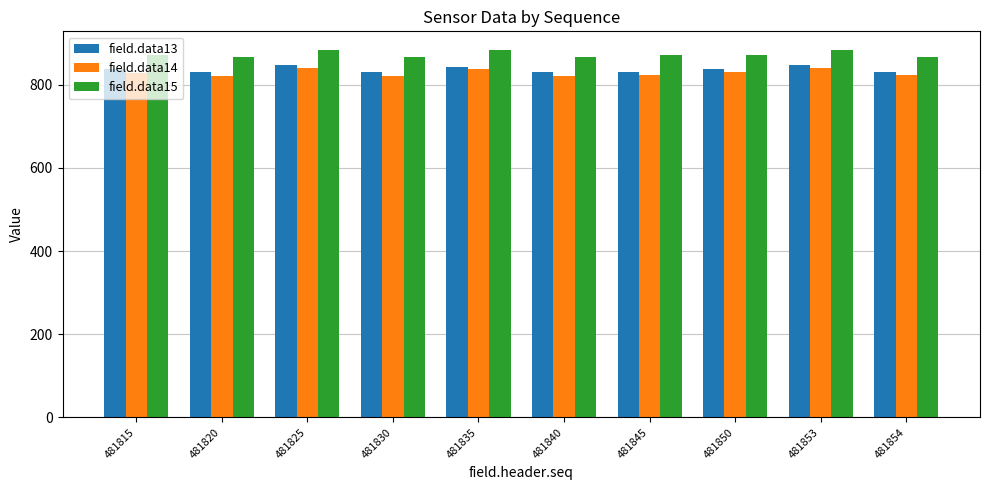

What is the spread (max minus min) of values at 481835?

46